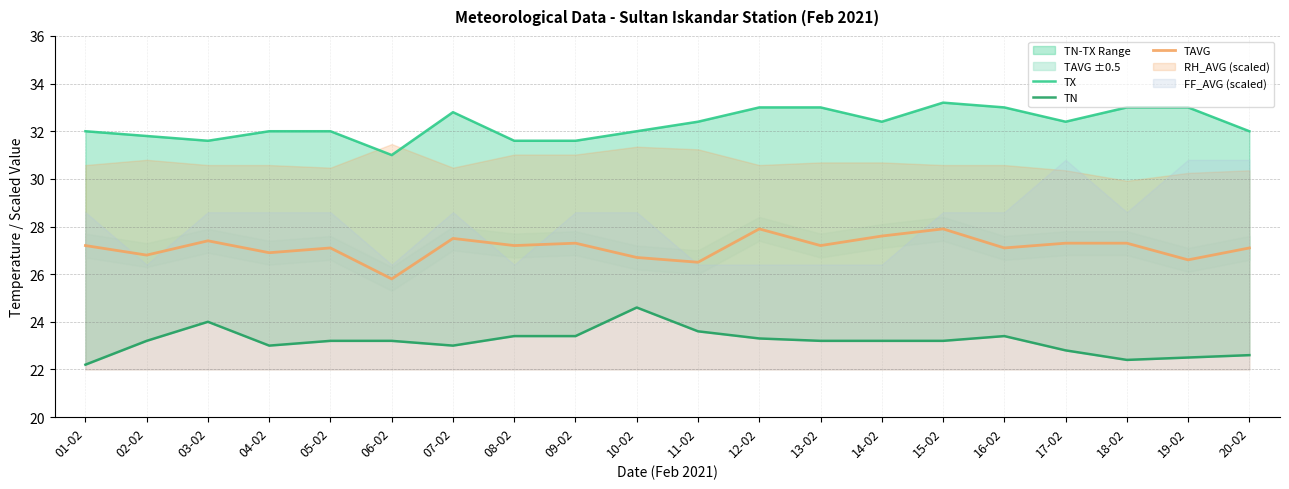

What is the label of the 4th point from the left?

04-02